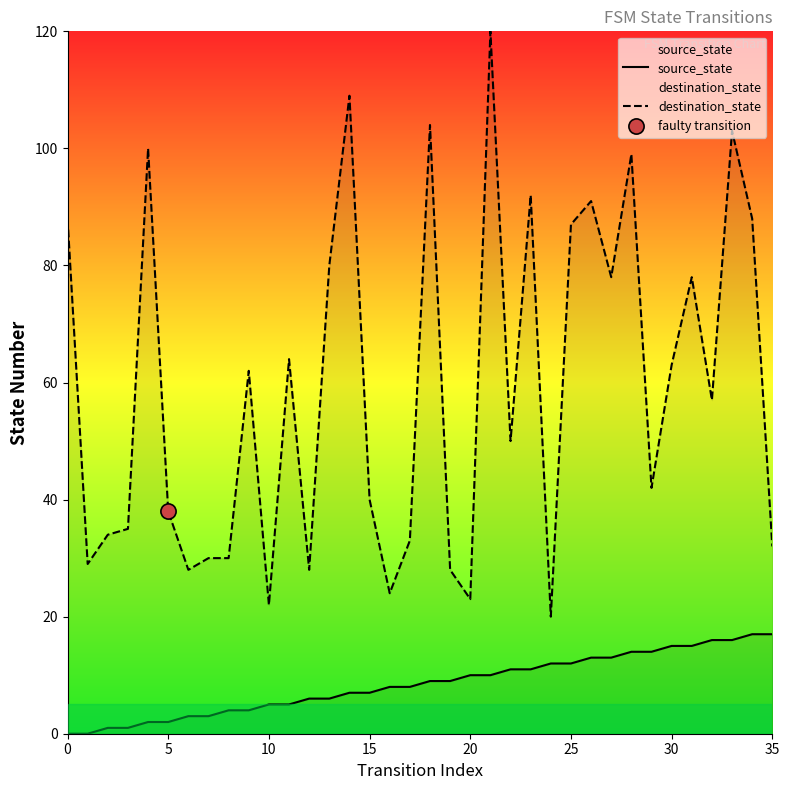

Is the value of source_state at 12 greater than the value of destination_state at 12?

No